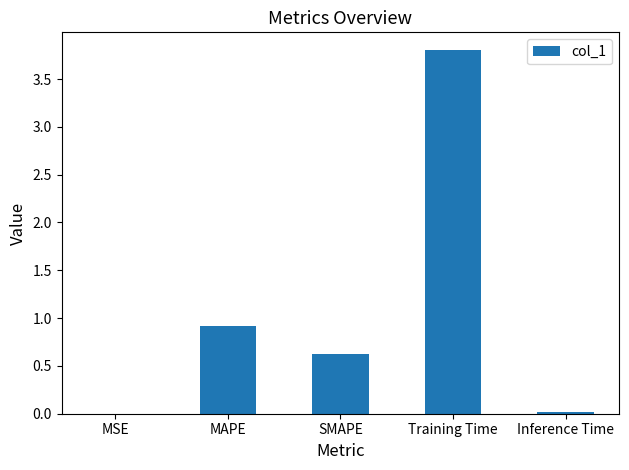

True or false: the data shows 0.9 at MAPE.

True